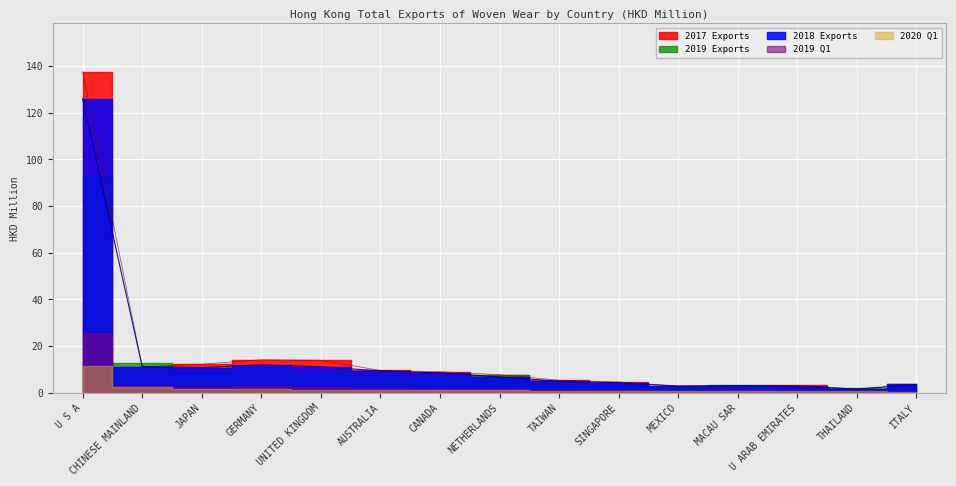

Is the value of 2020 Q1 at CANADA greater than the value of 2018 Exports at AUSTRALIA?

No